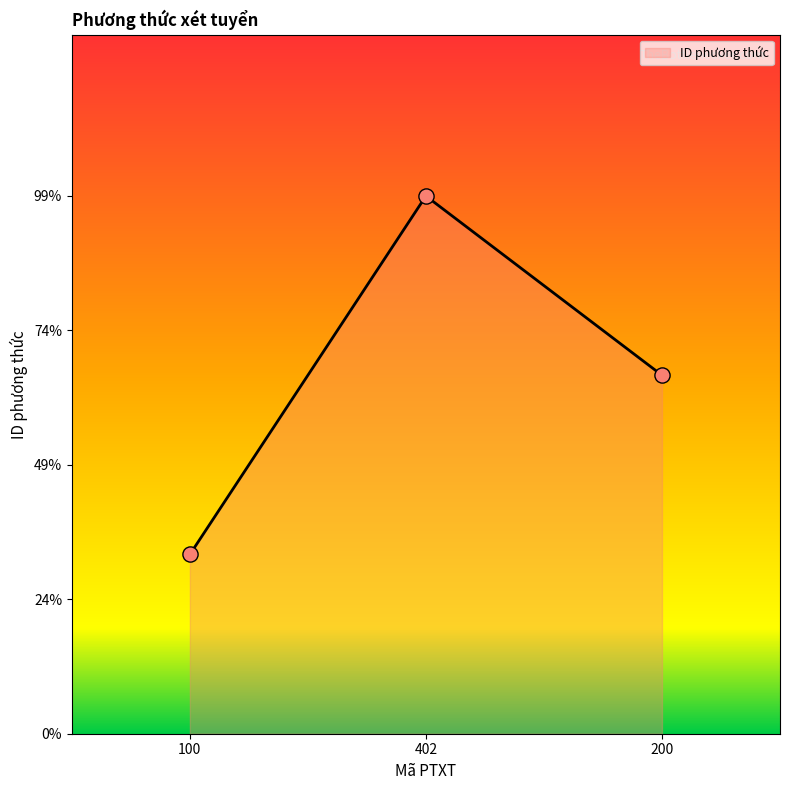

Does the chart have visible grid lines?

No